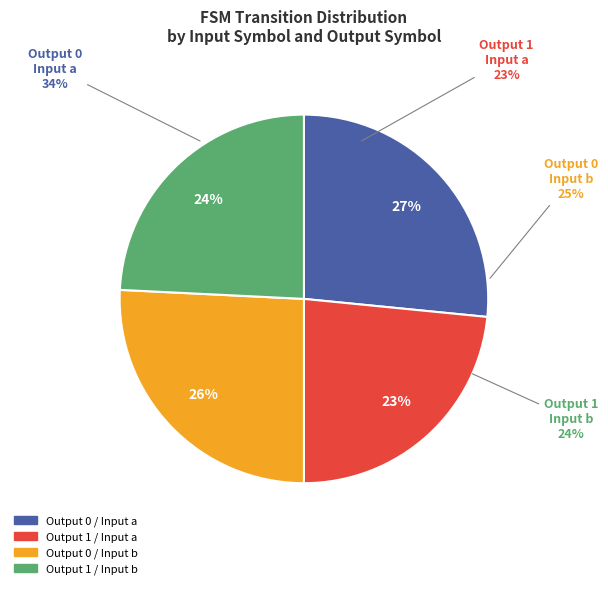

To the nearest percent, what portion does Output 1 / Input b represent?

24%